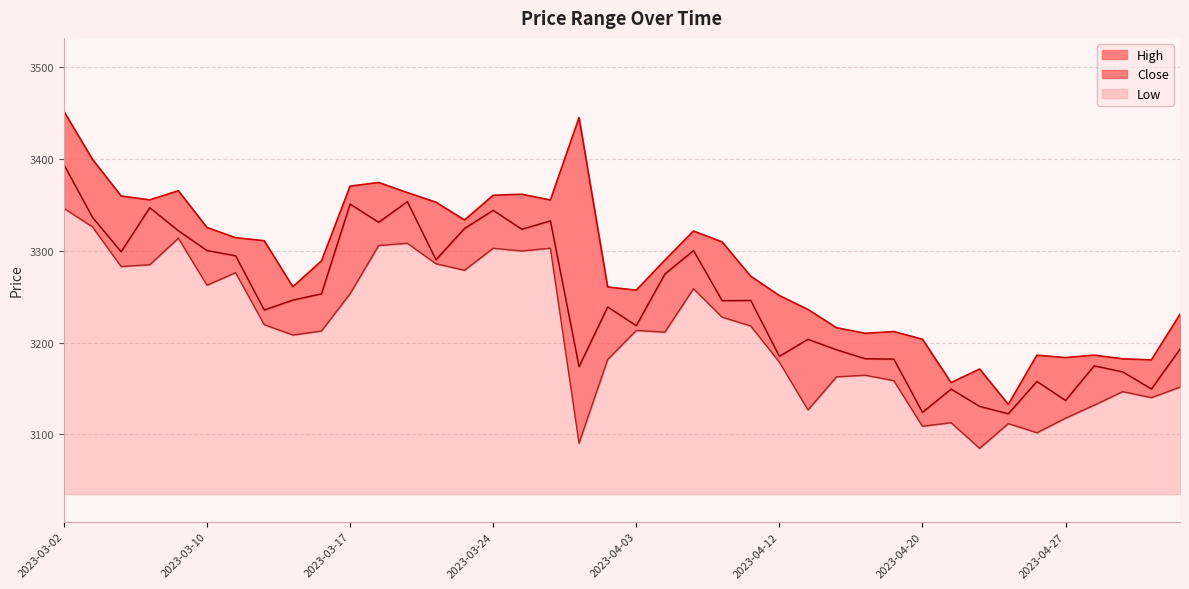

What is the minimum value for Close?

3122.5